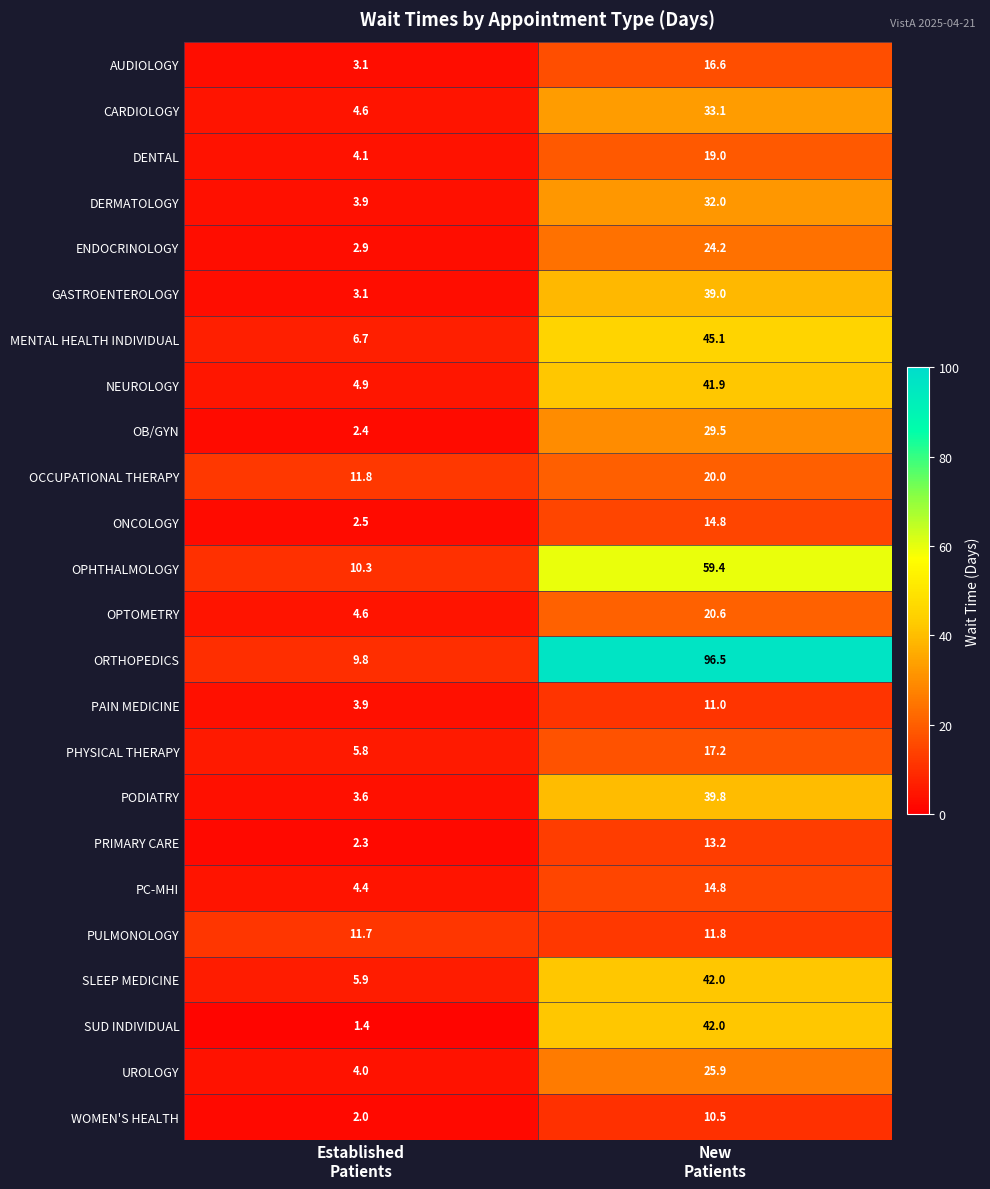

What is the average value of the PHYSICAL THERAPY series?

11.5